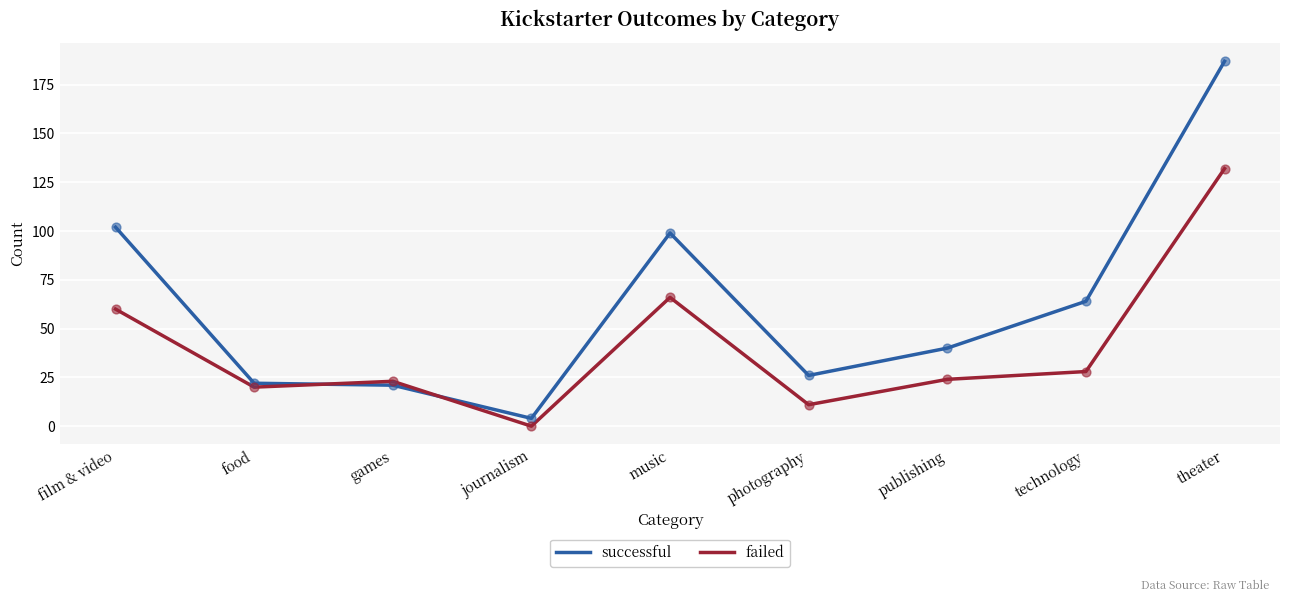

At which category is the sum across all series the highest?

theater